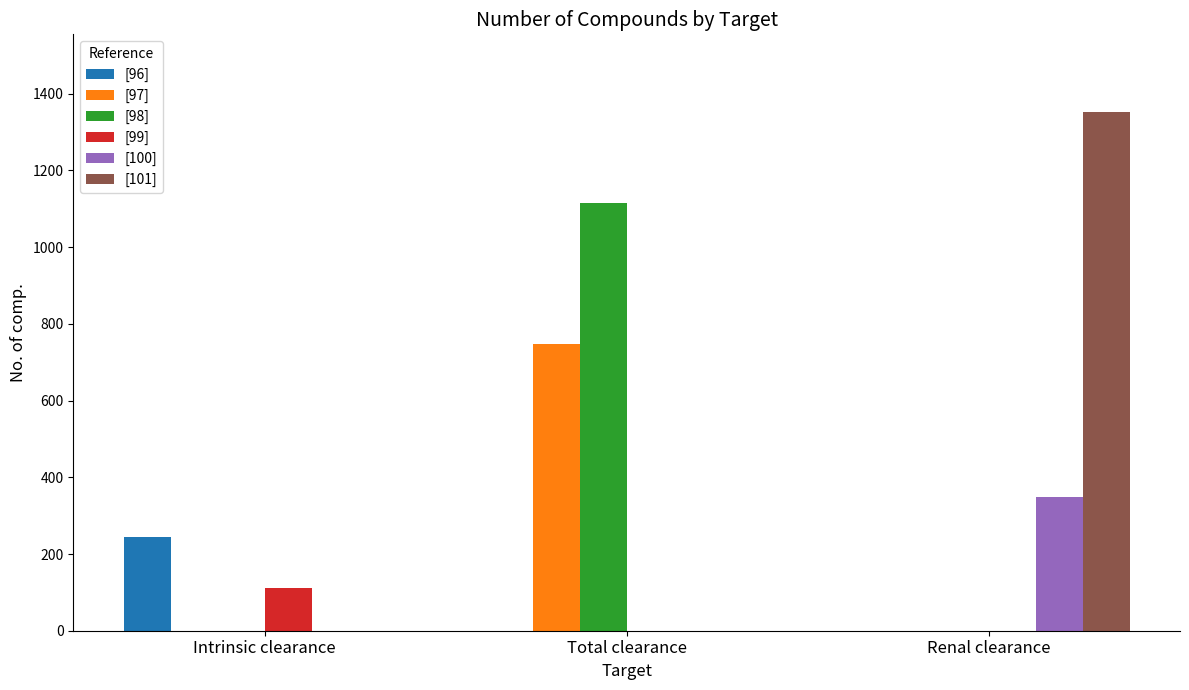

Reading left to right, list all the values displayed in this chart.

[96]: Intrinsic clearance=244	Total clearance=0	Renal clearance=0
[97]: Intrinsic clearance=0	Total clearance=748	Renal clearance=0
[98]: Intrinsic clearance=0	Total clearance=1114	Renal clearance=0
[99]: Intrinsic clearance=112	Total clearance=0	Renal clearance=0
[100]: Intrinsic clearance=0	Total clearance=0	Renal clearance=349
[101]: Intrinsic clearance=0	Total clearance=0	Renal clearance=1352